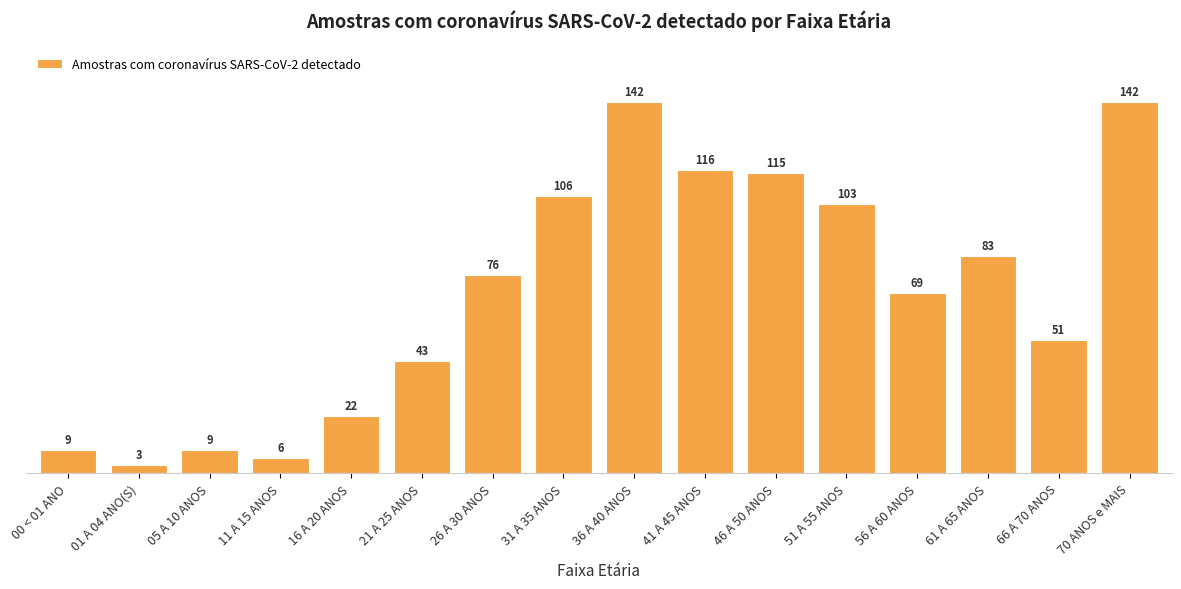

What is the difference between the maximum and second lowest values?

136